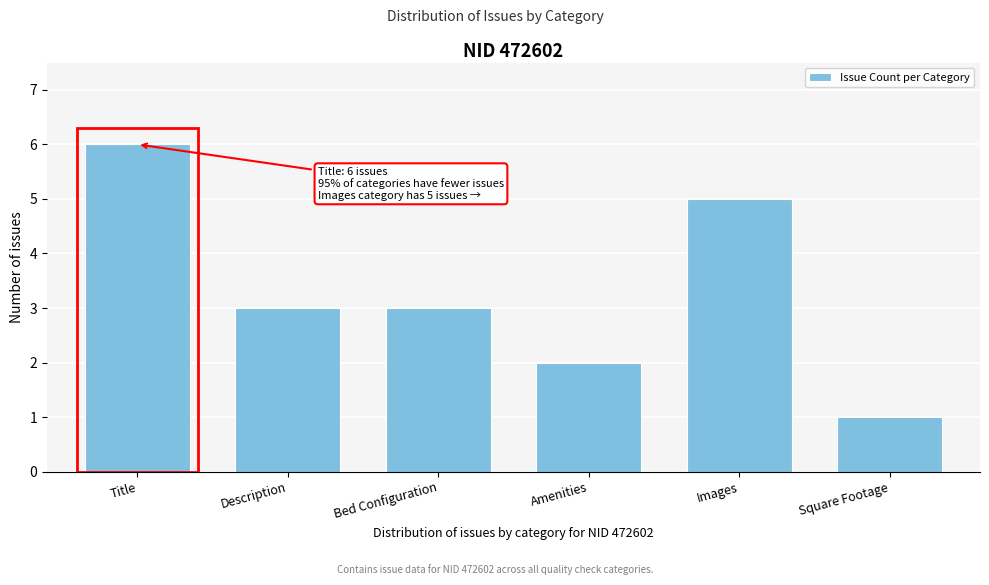

Reading left to right, transcribe all the data shown in this chart.

Title=6	Description=3	Bed Configuration=3	Amenities=2	Images=5	Square Footage=1